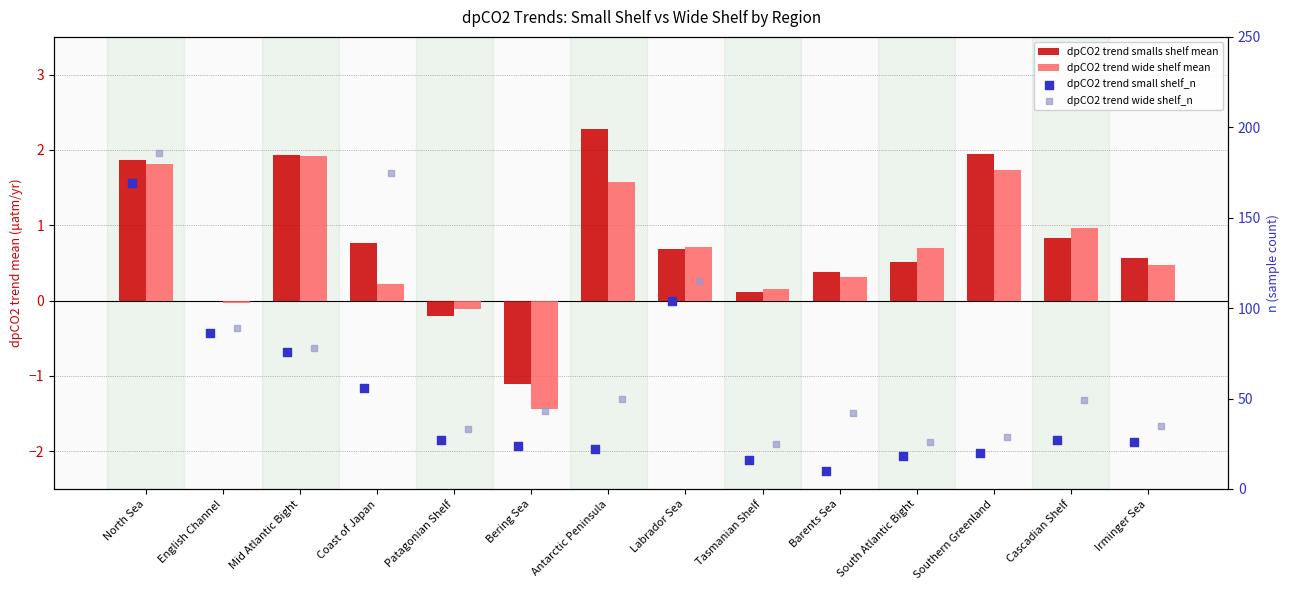

What are all the series names shown in the legend?

dpCO2 trend smalls shelf mean, dpCO2 trend wide shelf mean, dpCO2 trend small shelf_n, dpCO2 trend wide shelf_n